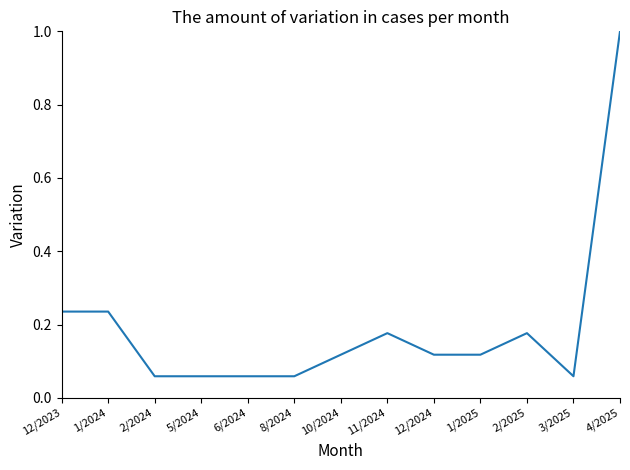

What is the change in value from 2/2024 to 12/2024?

+0.1